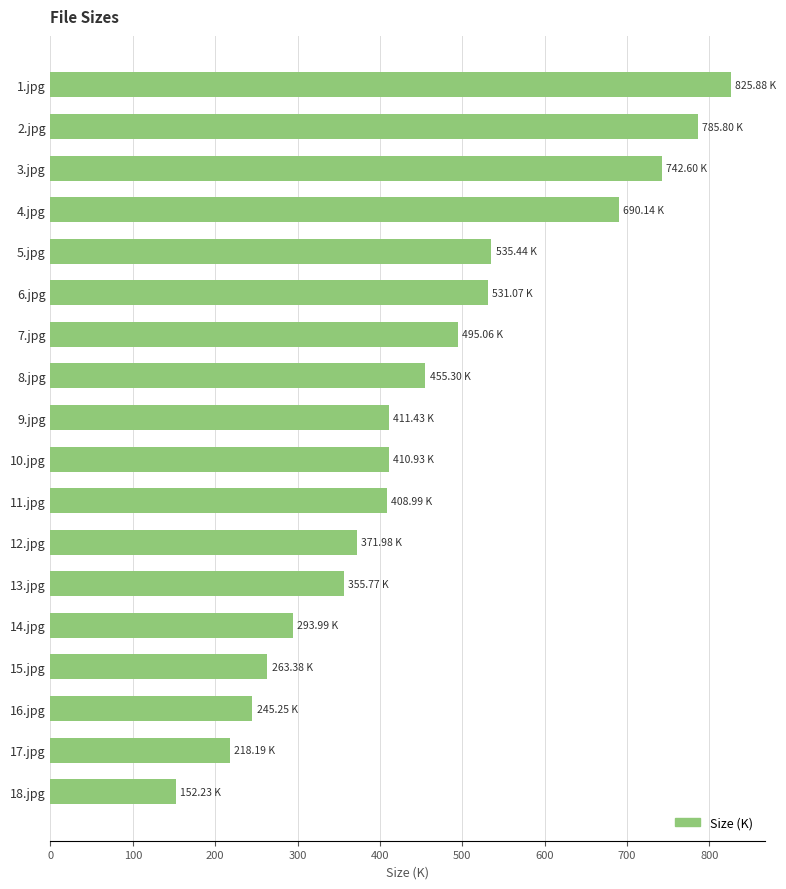

What is the average value?

455.2